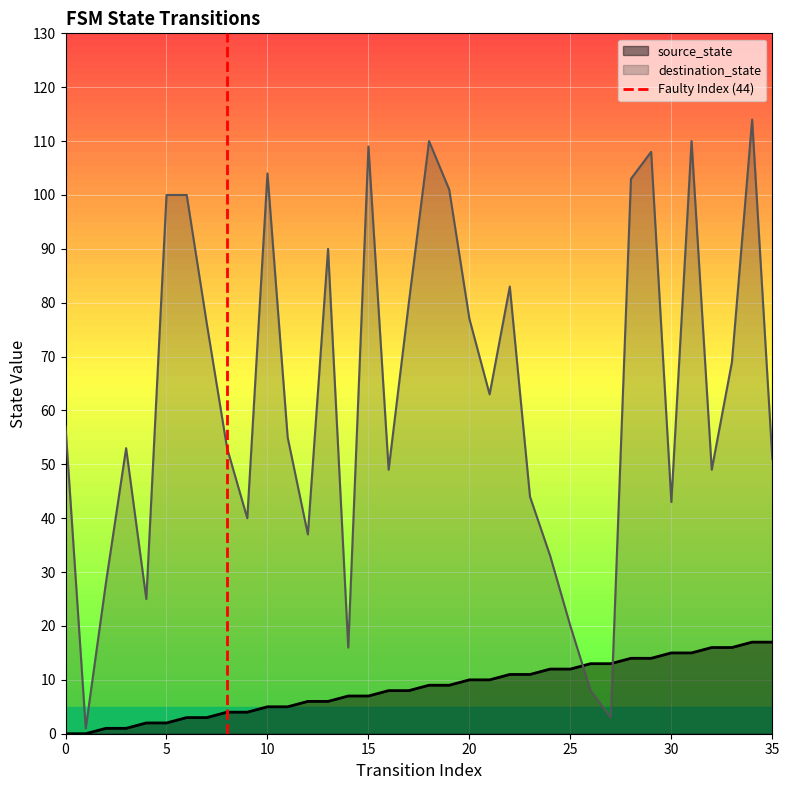

The value of destination_state at 0 is 57. True or false?

True